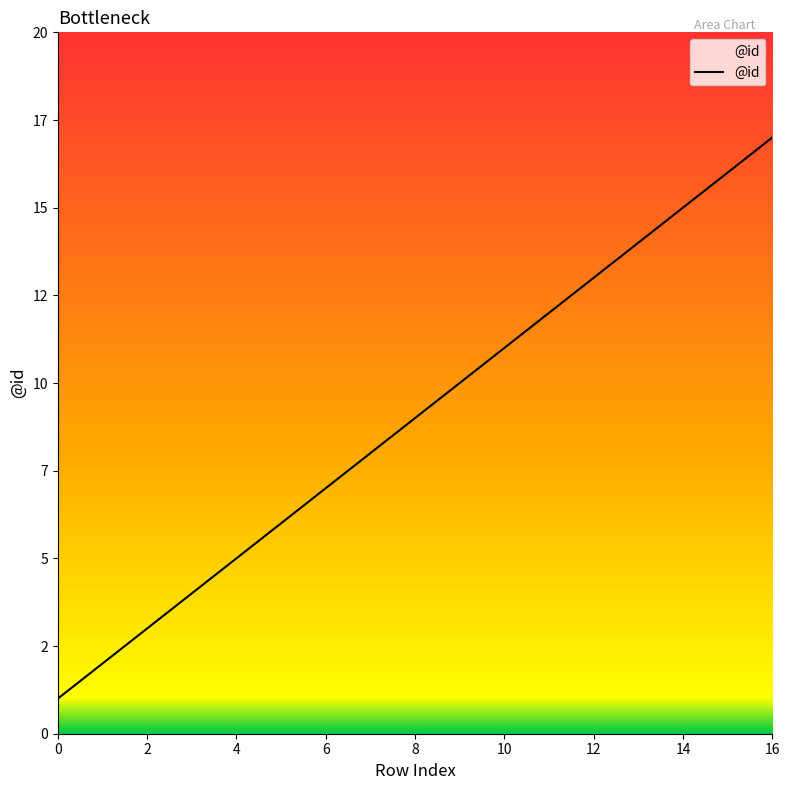

Reading right to left, what are all the values shown in this chart?

16=17	15=16	14=15	13=14	12=13	11=12	10=11	9=10	8=9	7=8	6=7	5=6	4=5	3=4	2=3	1=2	0=1